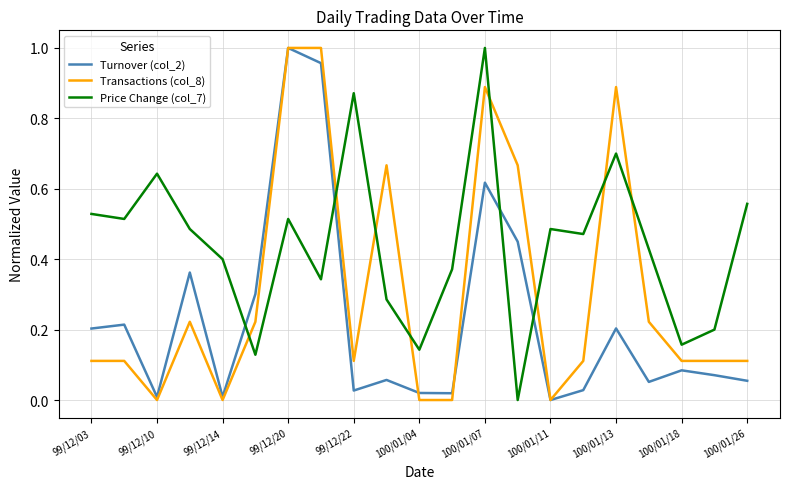

How many times do Price Change (col_7) and Transactions (col_8) cross each other?

8